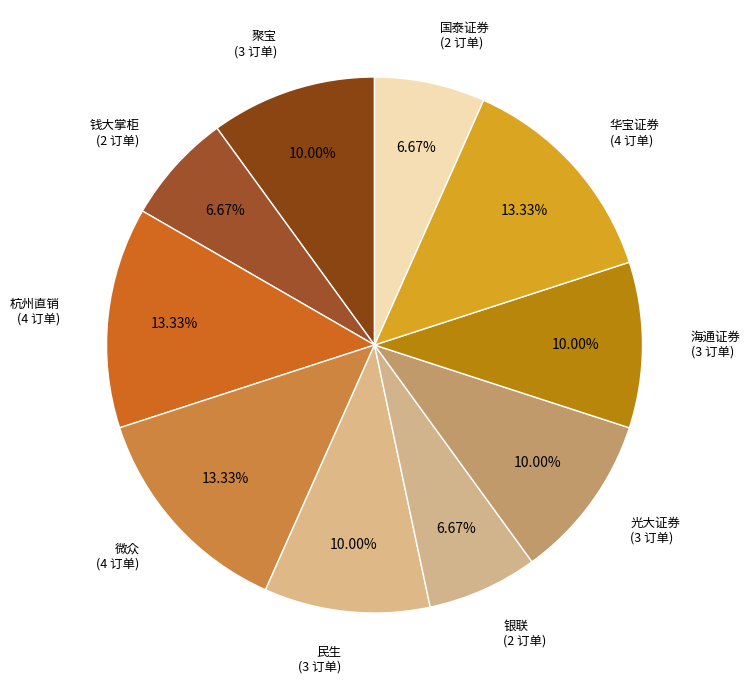

To the nearest percent, what portion does 民生 represent?

10%